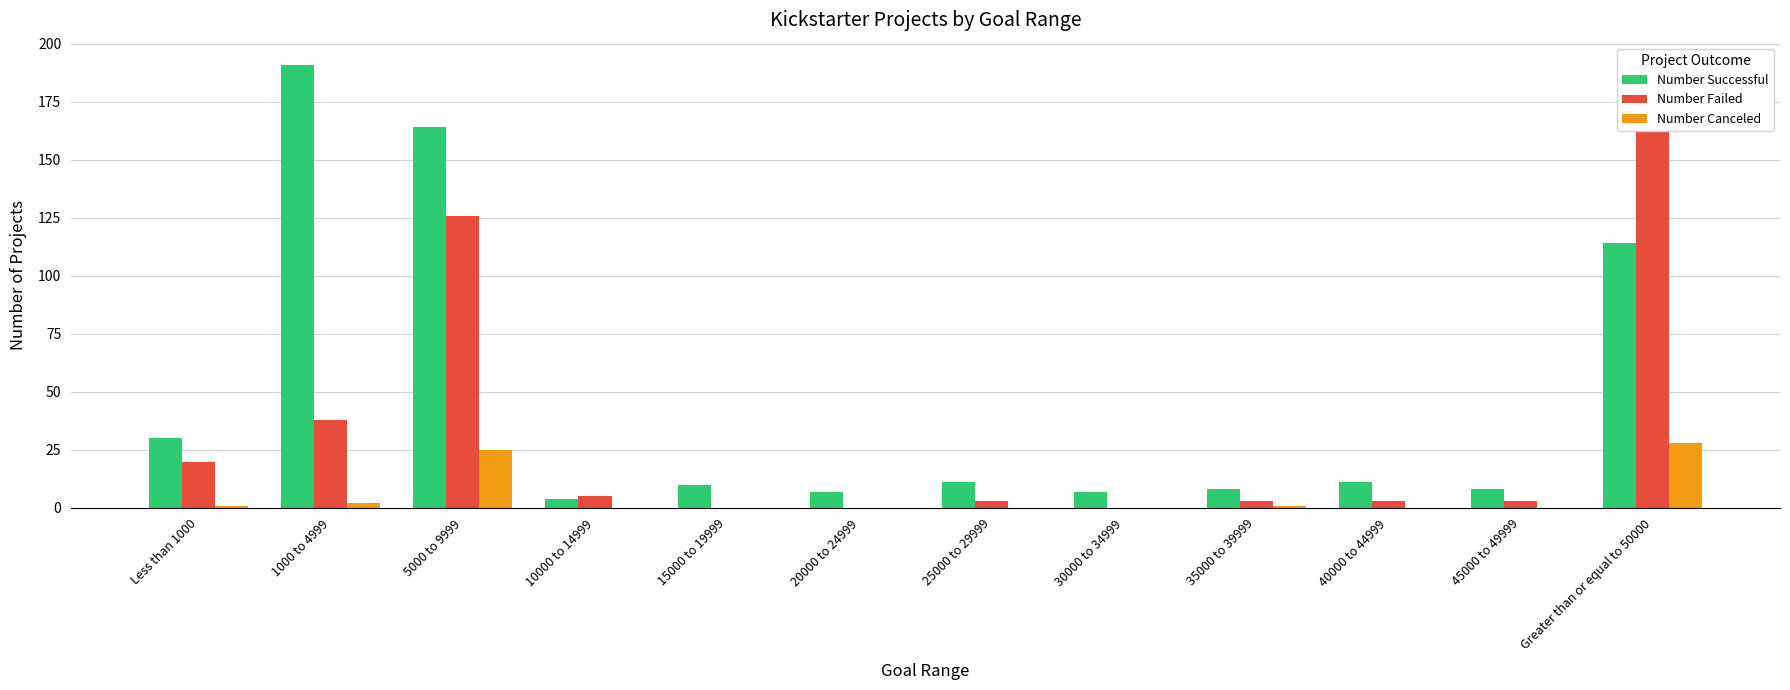

What are all the series names shown in the legend?

Number Successful, Number Failed, Number Canceled